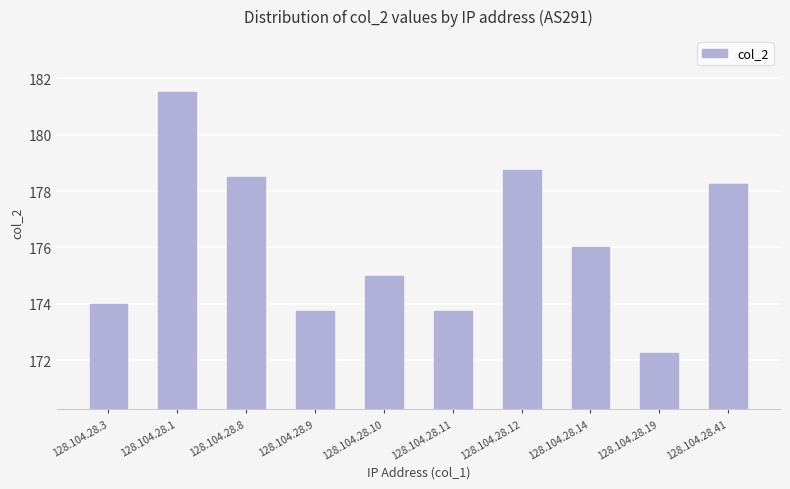

What value does the data have at 128.104.28.11?

173.8